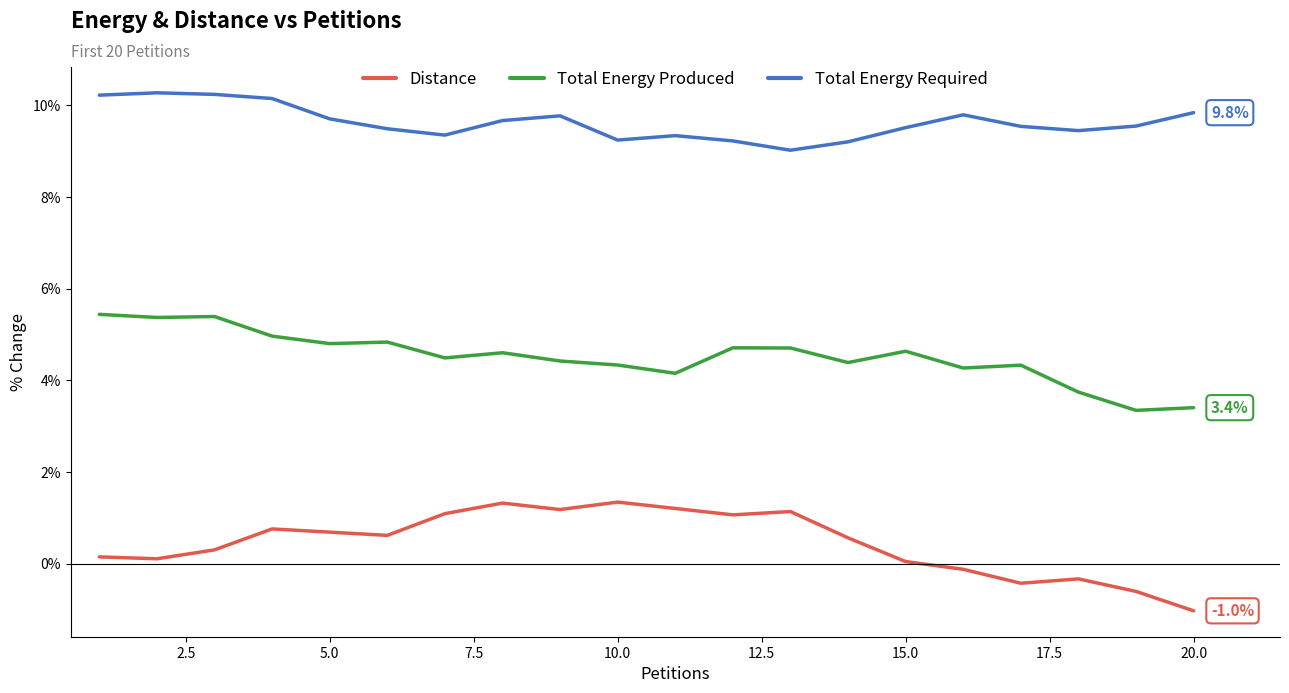

List the series in order of their overall mean, highest first.

Total Energy Required, Total Energy Produced, Distance